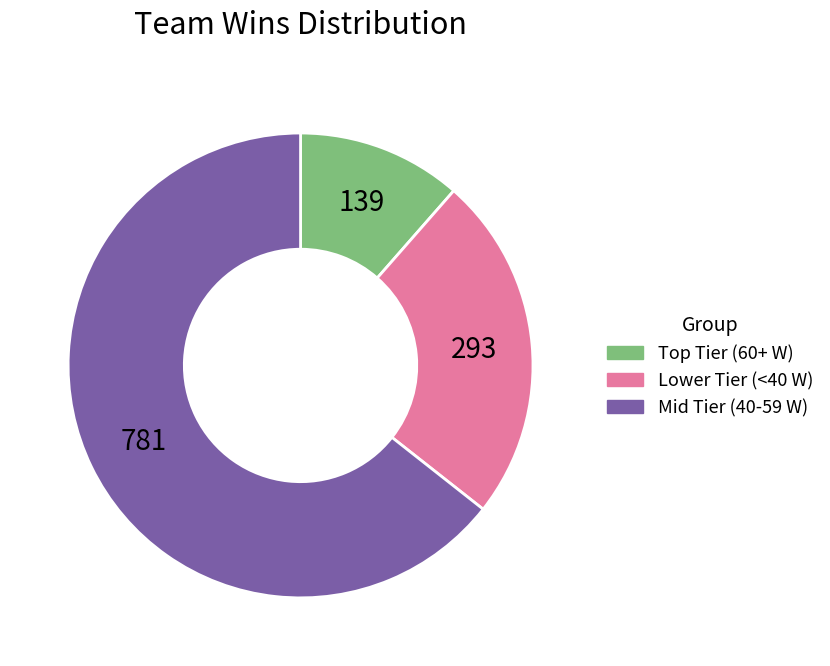

Which category accounts for the majority?

Mid Tier (40-59 W)